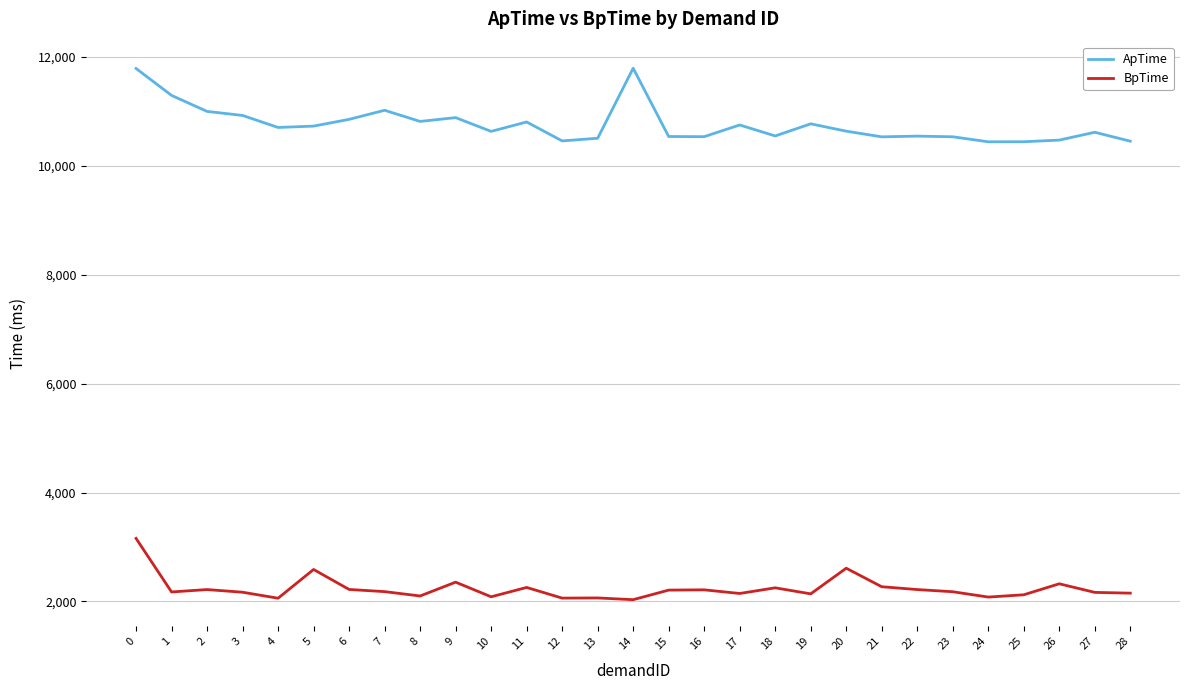

How many values in the ApTime series are below 10638?

14